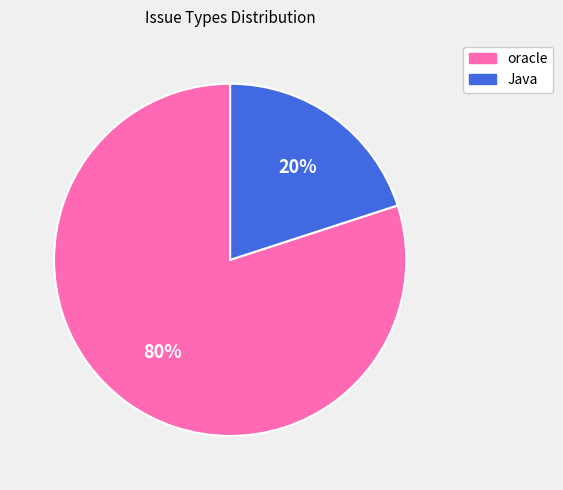

What percentage is the Java slice, to the nearest percent?

20%